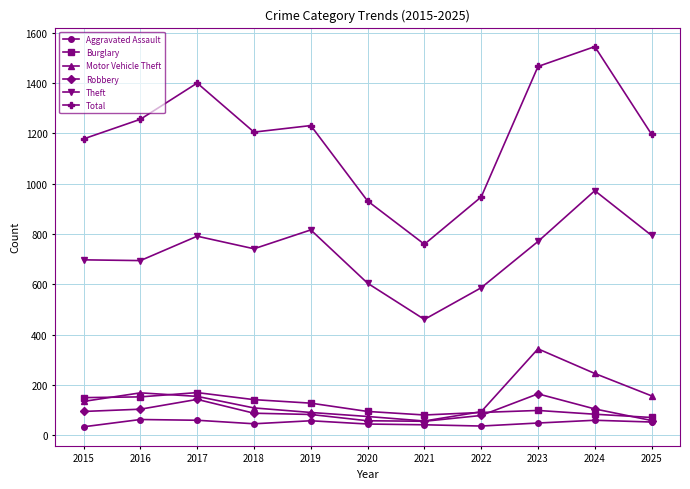

Which series has the largest range (max minus min)?

Total